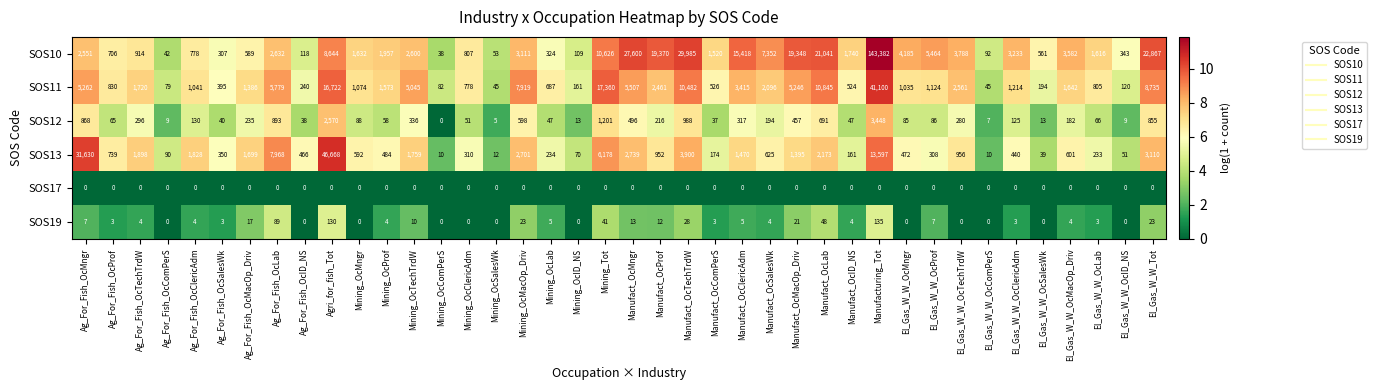

Read the SOS12 value at Mining_OcClericAdm.

51